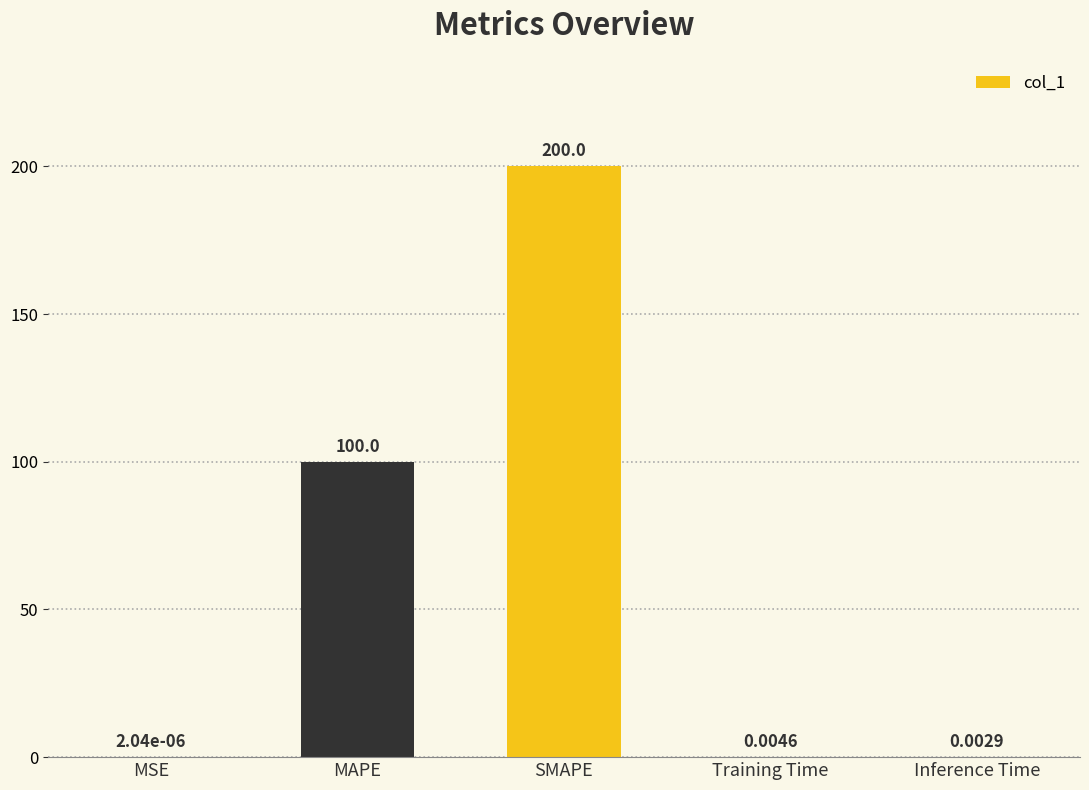

What is the sum of the values at MAPE and Training Time?

100.0